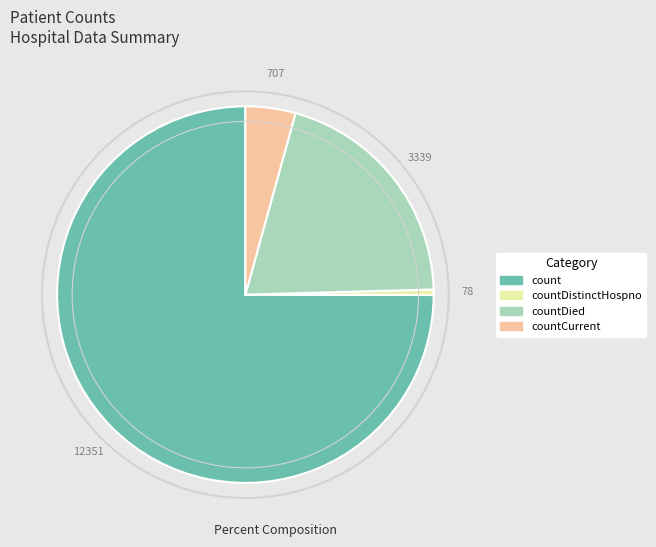

Count the number of slices in the pie.

4